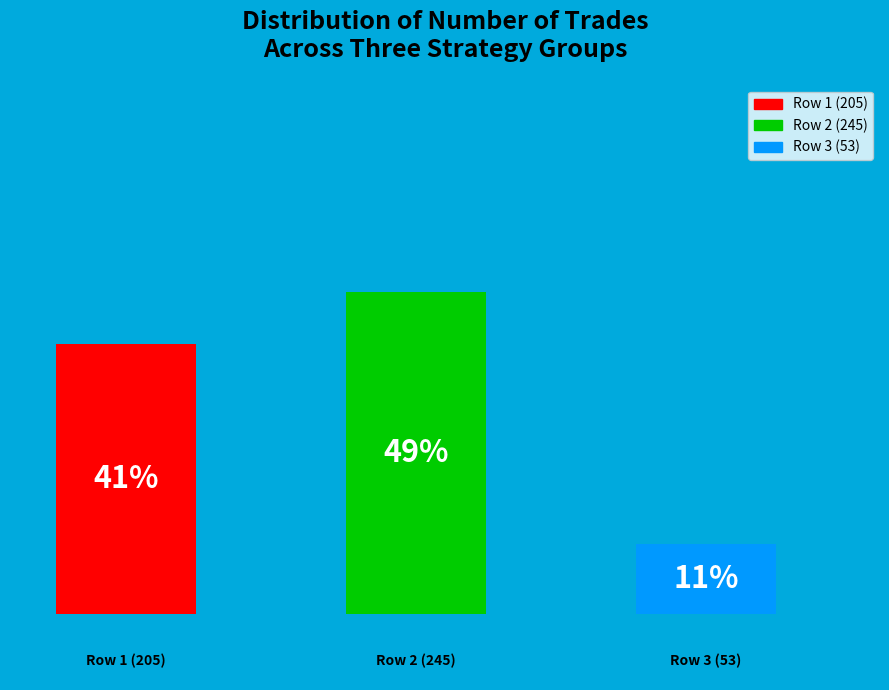

What is the change in value from 245 to 53?

-192